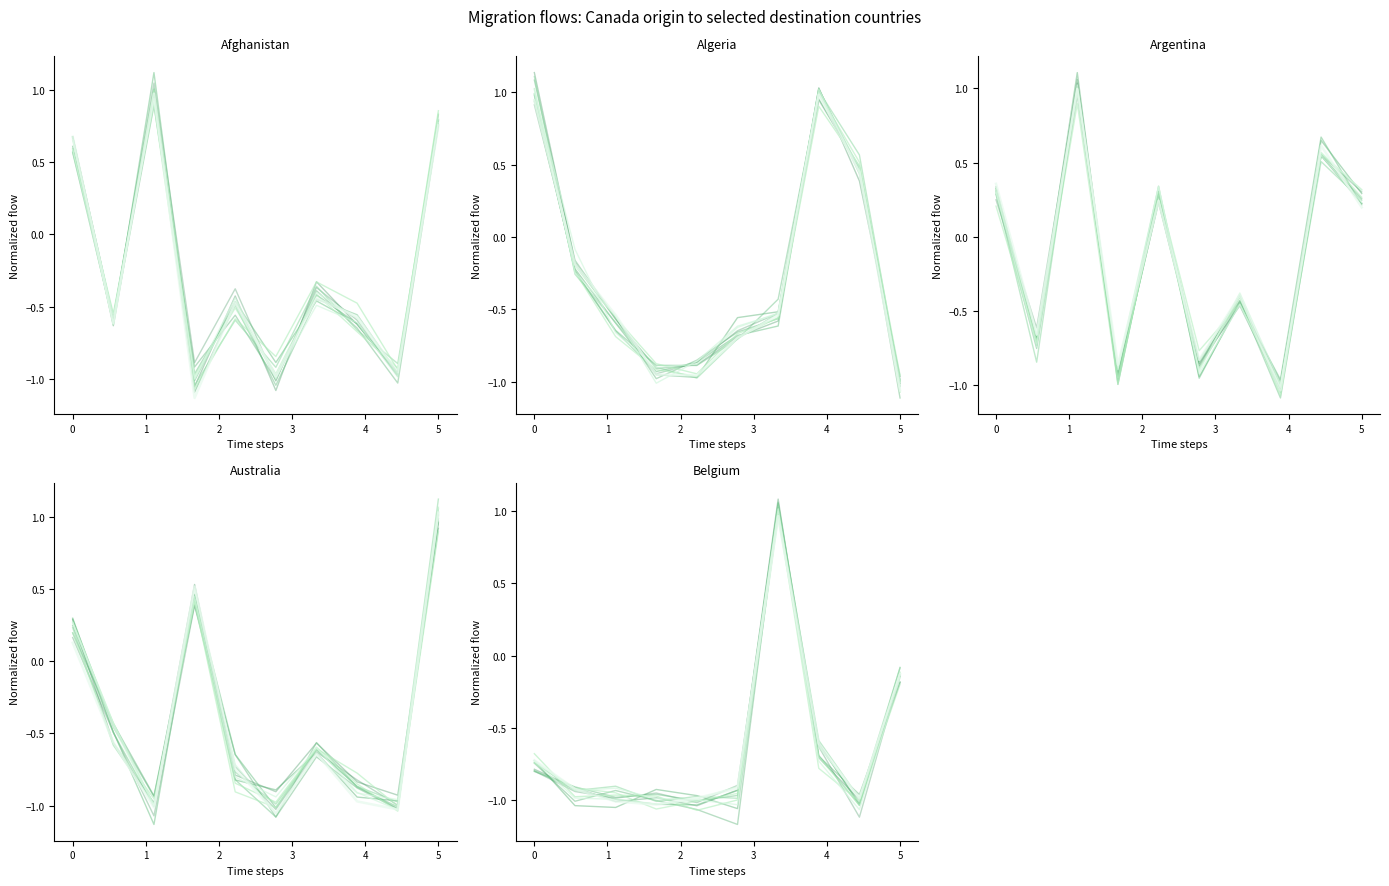

What is the value of the Algeria point at the 5th from the left?

-1.0